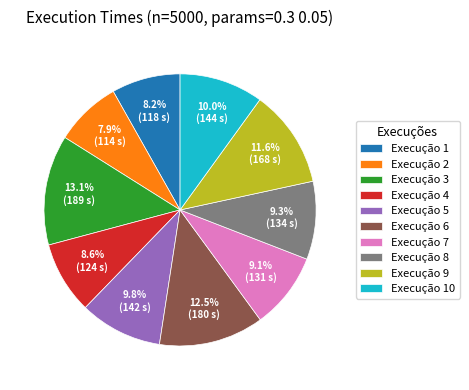

Is there any slice that represents more than half of the pie?

No